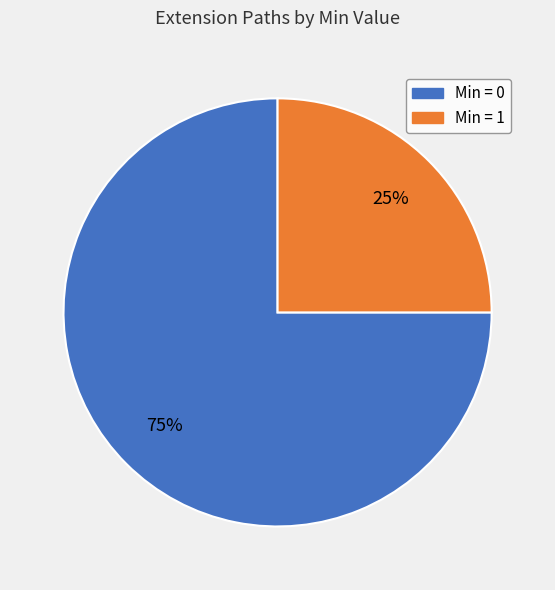

To the nearest percent, what is the difference between the largest and smallest slice percentages?

50%